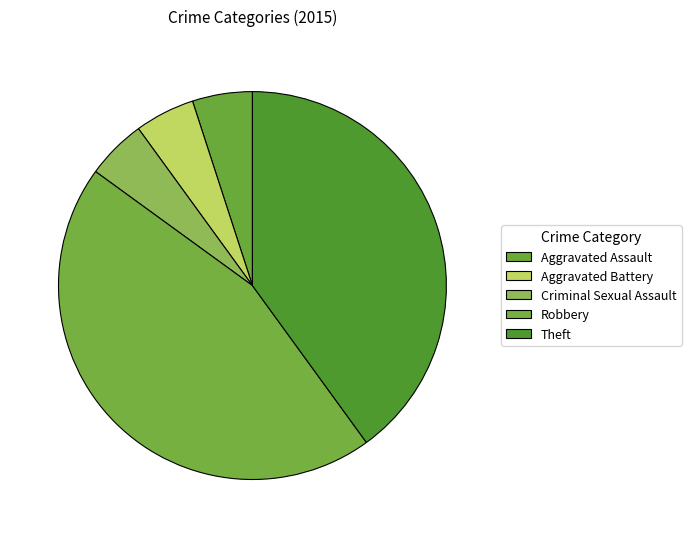

Do Criminal Sexual Assault and Robbery together represent more than half of the pie?

No